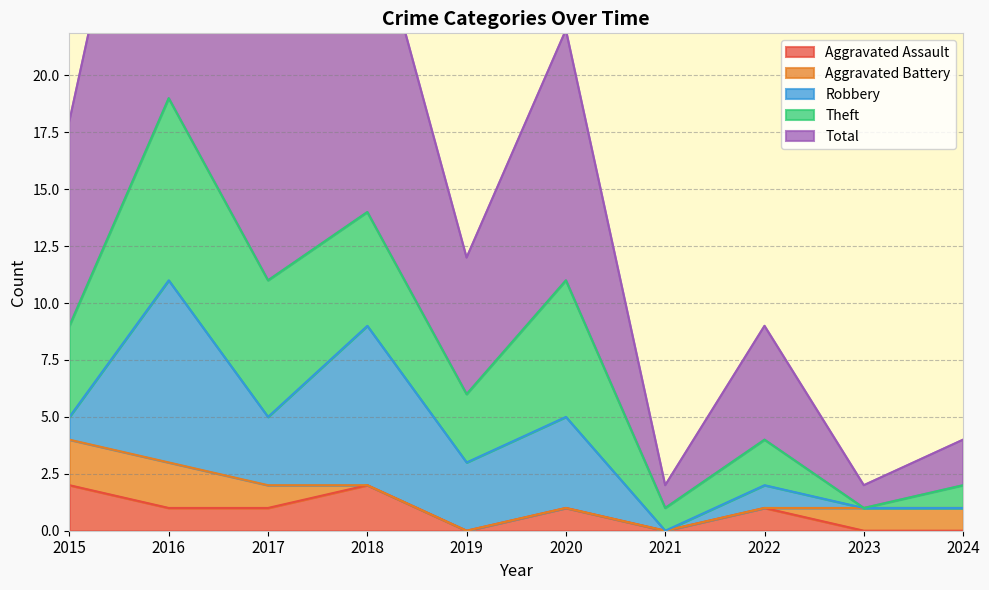

Is it true that Total equals 3 at 2022?

False